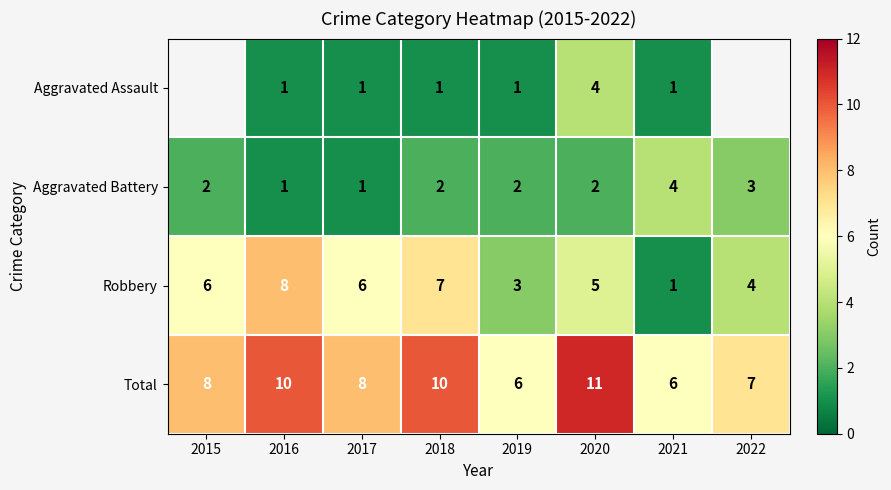

Is the value of Aggravated Assault at 2018 greater than the value of Aggravated Battery at 2022?

No